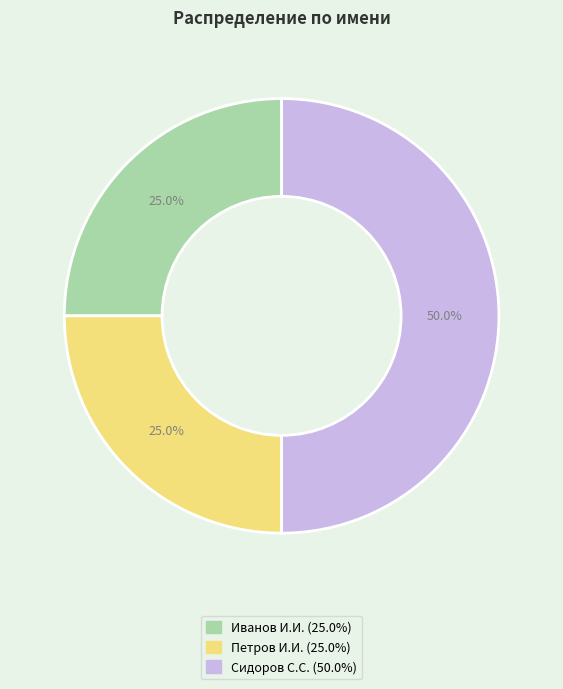

What portion of the pie excludes Сидоров С.С.?

50.0%